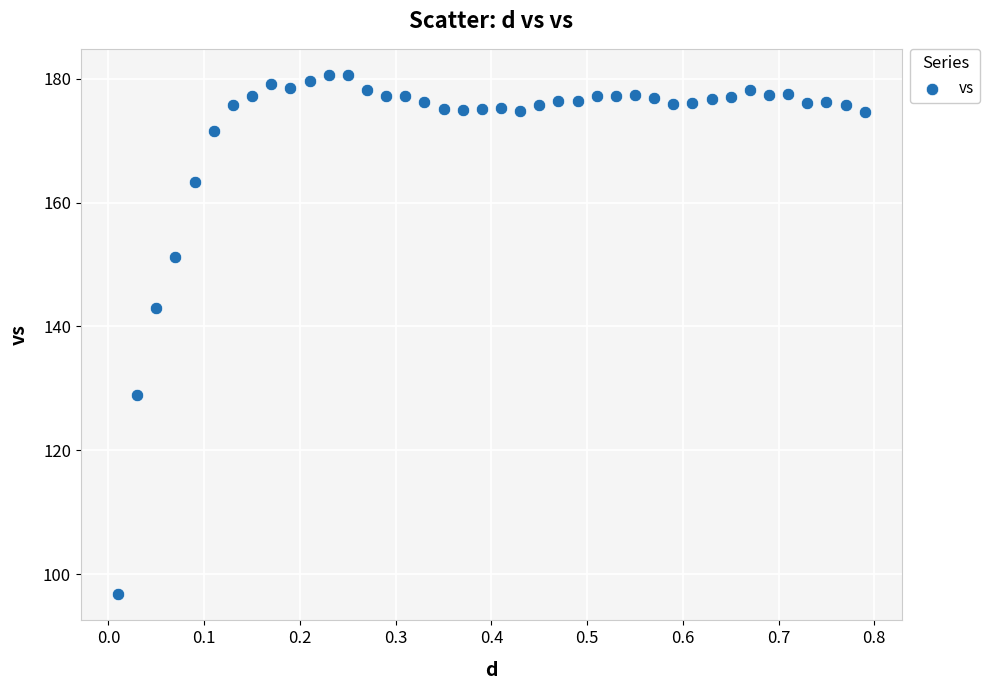

What Y value in the scatter plot is closest to 138?

143.0